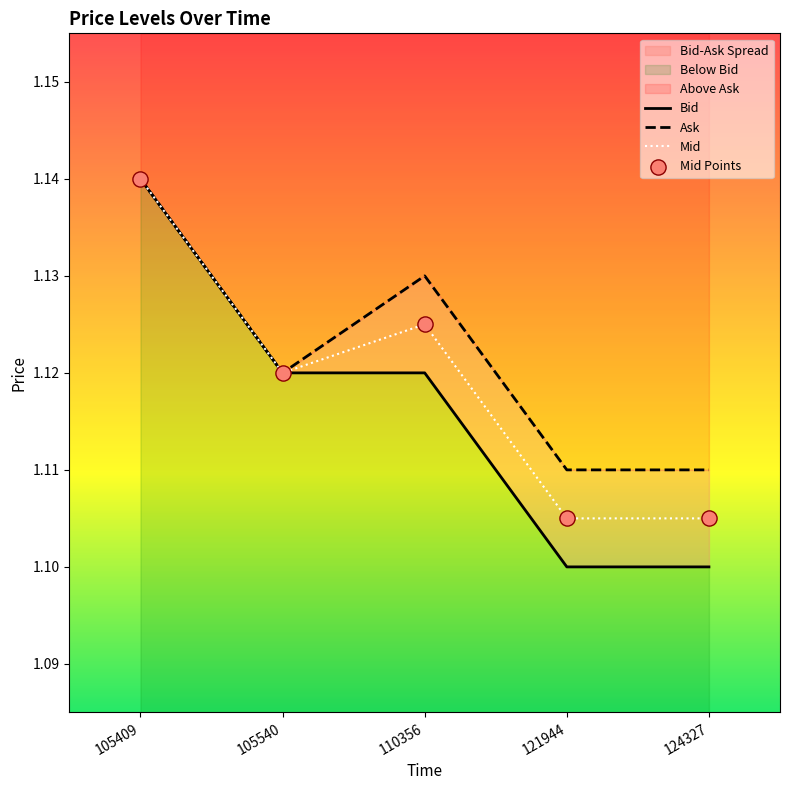

What is the total value across all series at 124327?

4.4